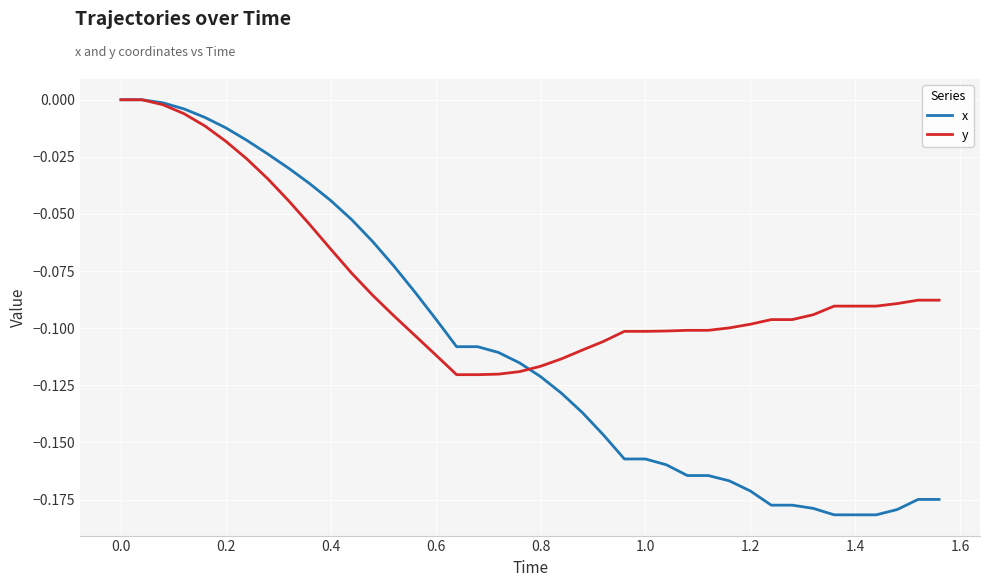

Rank the series by their average value, from lowest to highest.

x, y